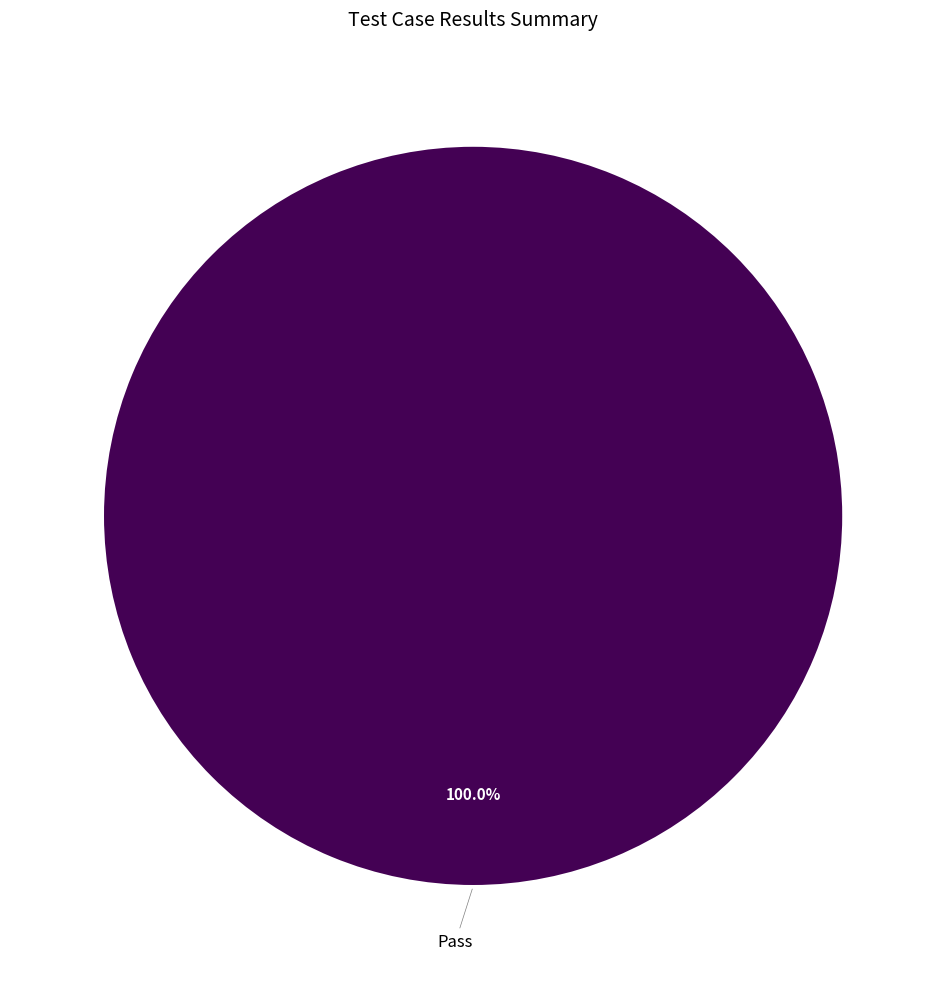

Does any single category account for the majority?

Yes